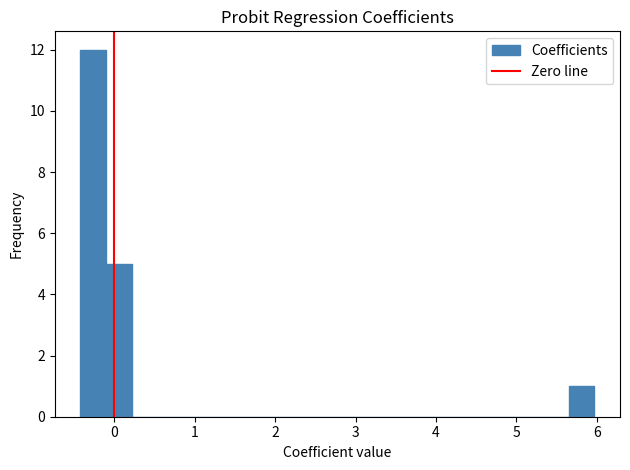

Around what value on the x-axis is the tallest bar? Give the approximate position of its centre, as read against the axis.

-0.3